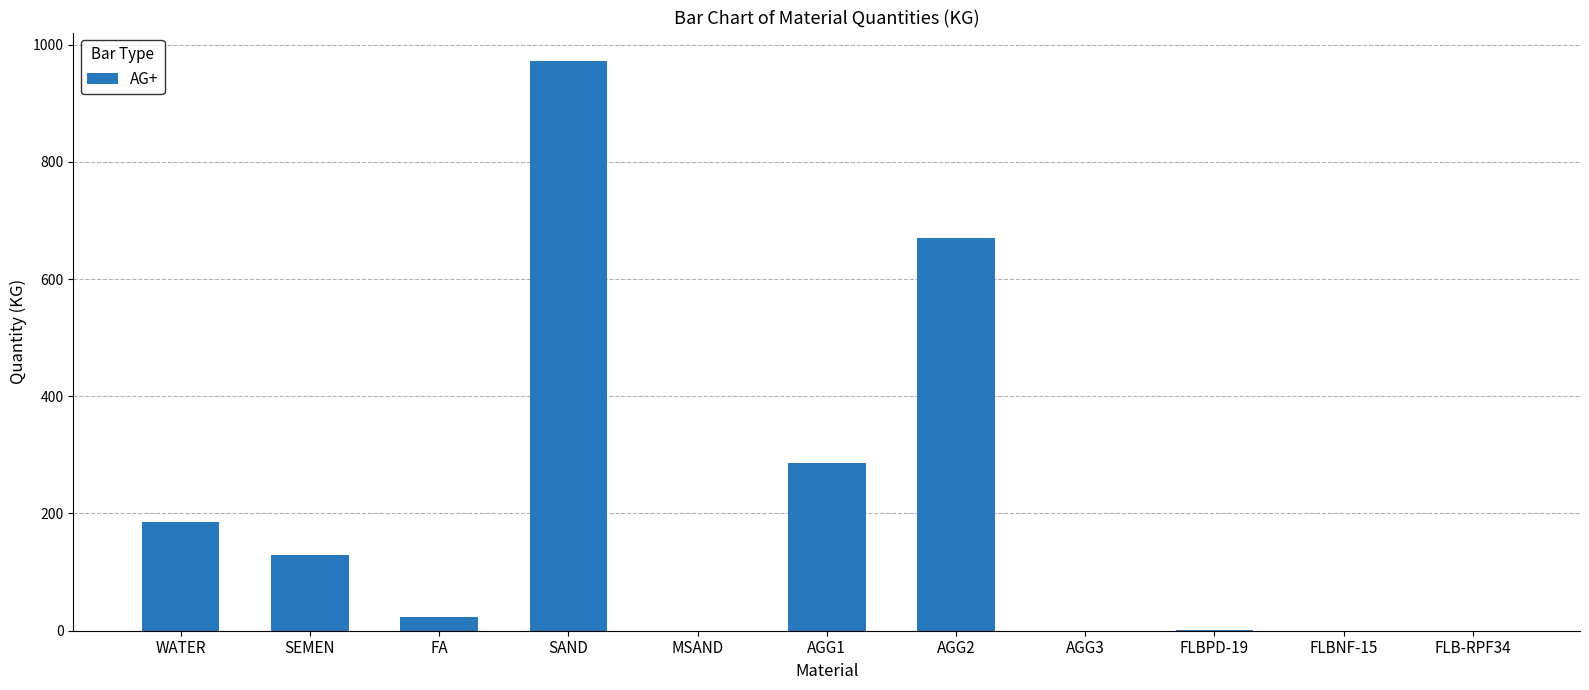

Where is the data nearest to the value 486?

AGG2